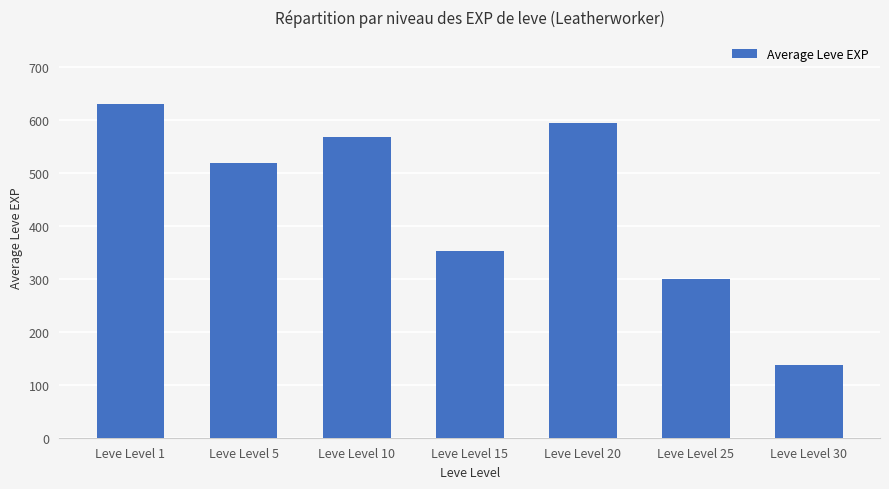

Rank the categories by value from highest to lowest.

Leve Level 1, Leve Level 20, Leve Level 10, Leve Level 5, Leve Level 15, Leve Level 25, Leve Level 30